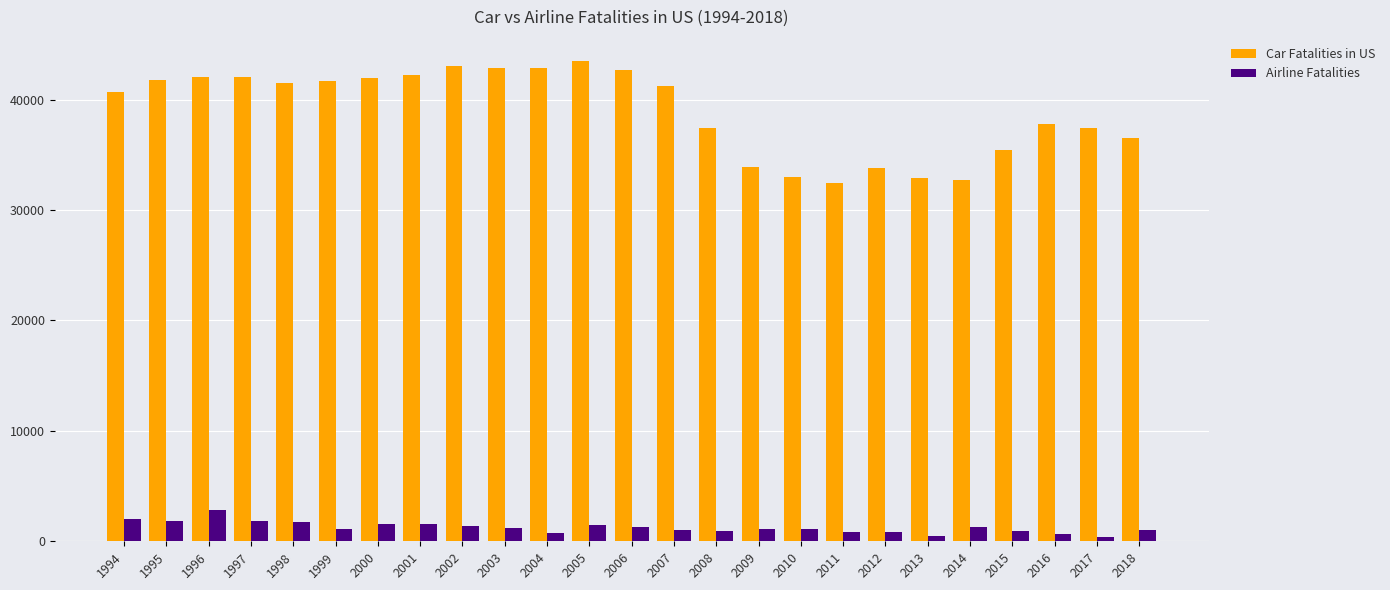

Which series has the largest total across all categories?

Car Fatalities in US